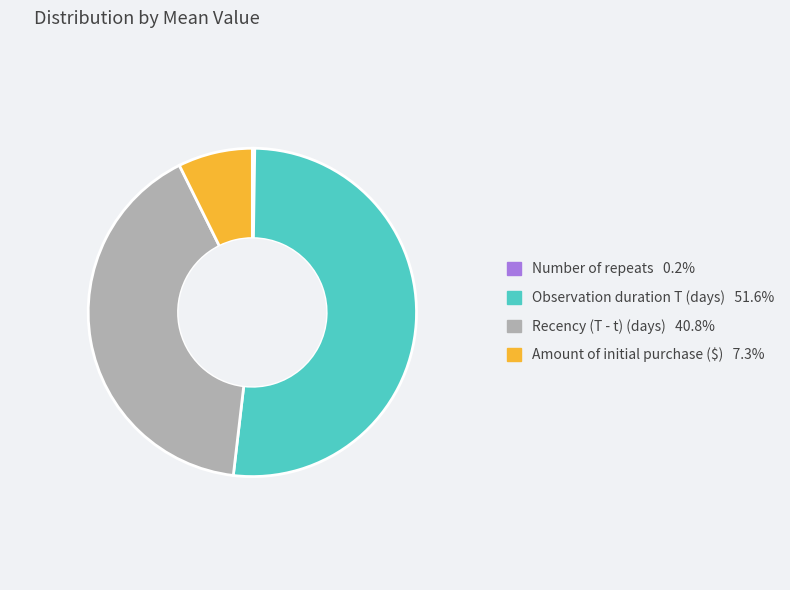

Combined, do Amount of initial purchase ($) and Recency (T - t) (days) account for over 50%?

No